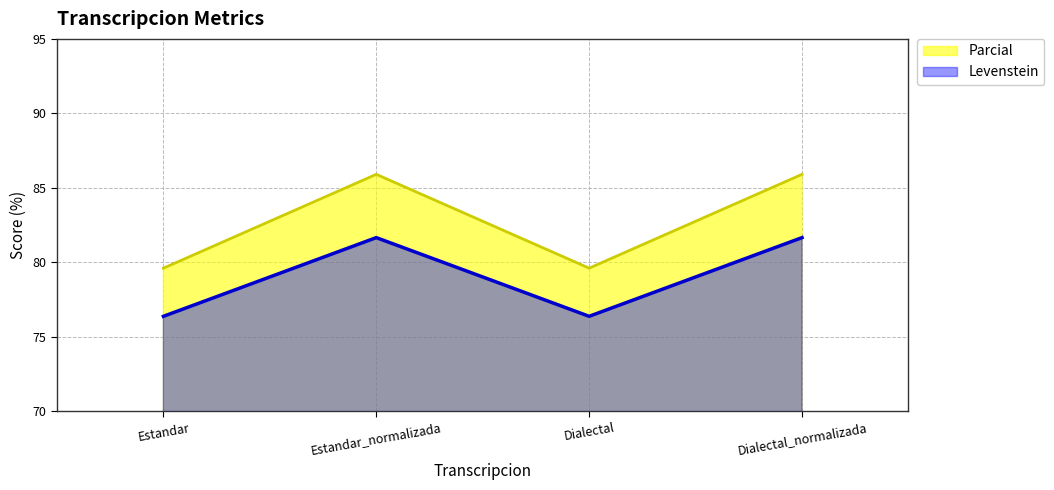

The value of Levenstein at Estandar_normalizada is 33.5. True or false?

False